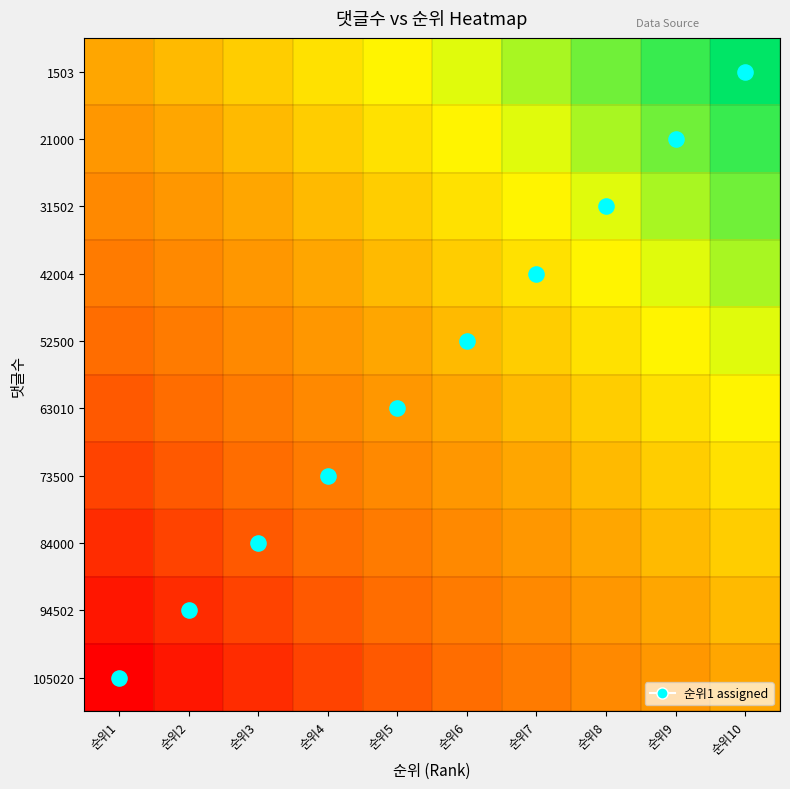

What is the greatest value displayed?

1.0